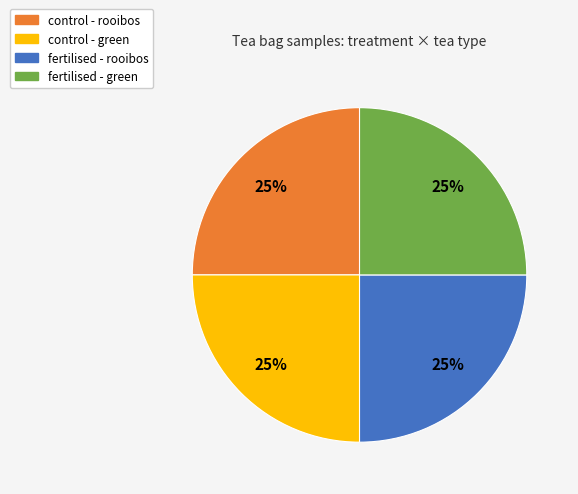

Approximately how many times larger is the value at control - green compared to fertilised - rooibos?

1.0